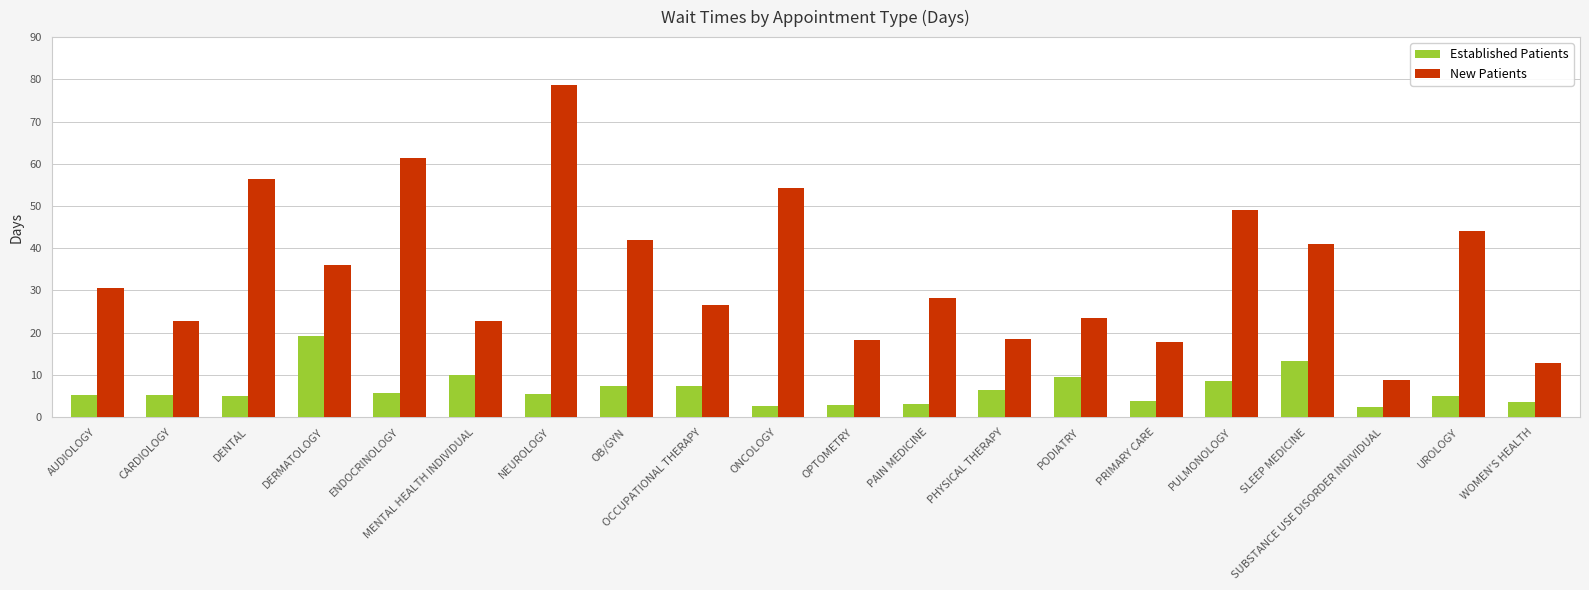

The value of Established Patients at OB/GYN is 7.3. True or false?

True